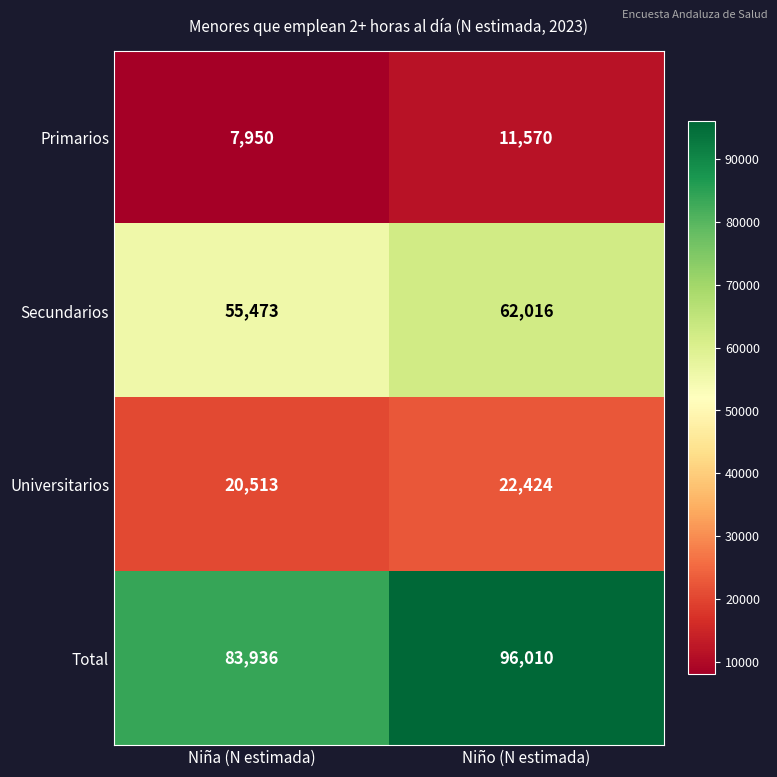

At how many categories does at least one series exceed 18677?

2